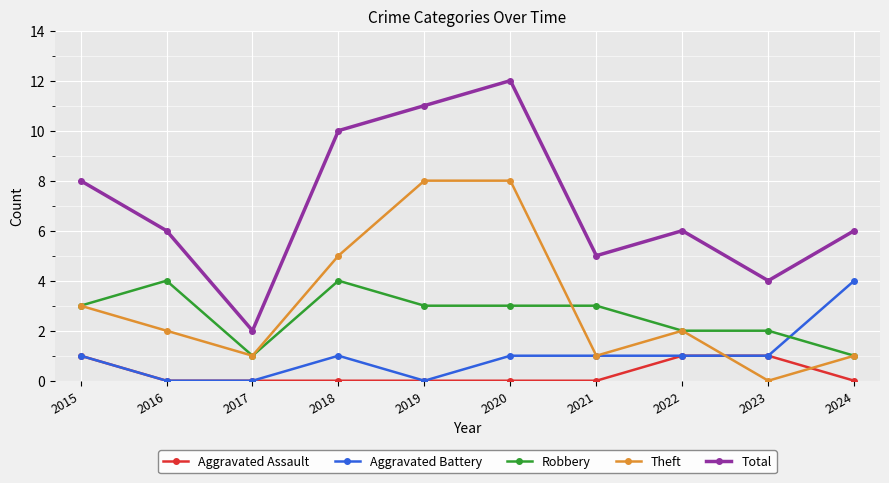

True or false: Theft has a value of 3 at 2015.

True